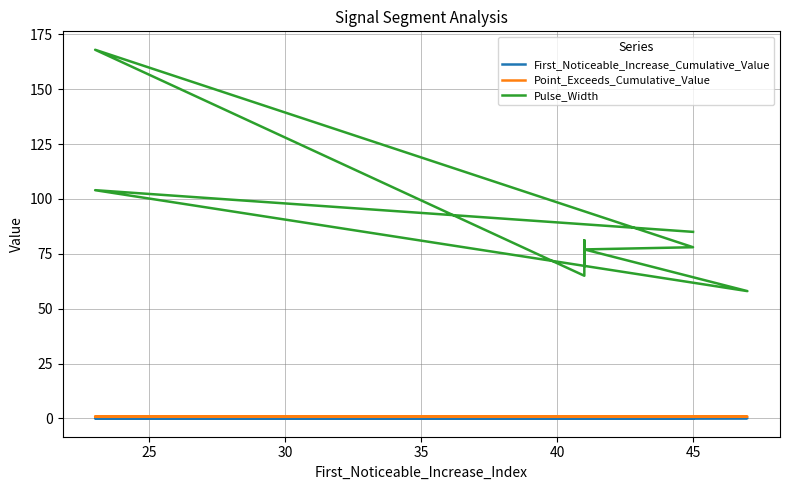

What is the difference between the maximum and minimum values in the First_Noticeable_Increase_Cumulative_Value series?

0.1